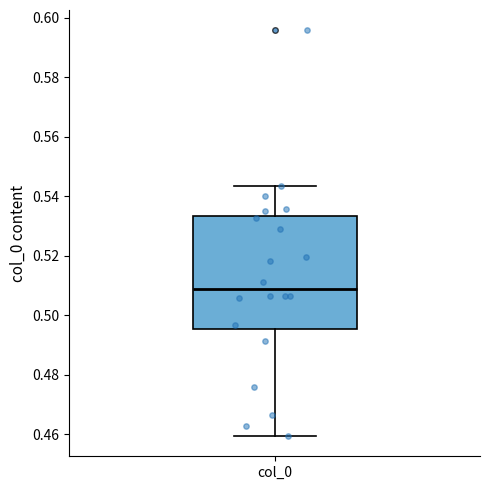

Where is the lower edge of the box for col_0 on the y-axis? The values are not printed on the chart, so give them approximately, as read against the axis.

0.496